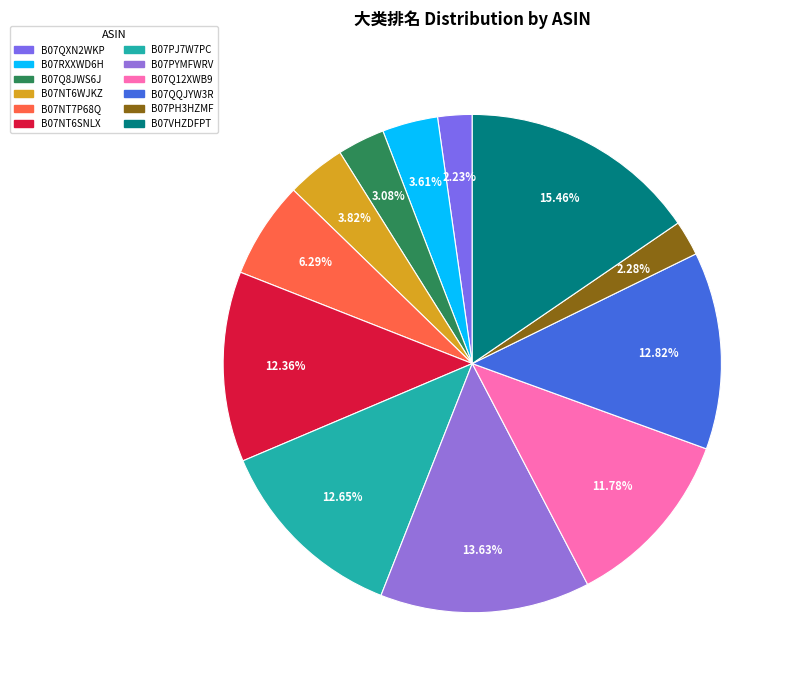

Rank the categories by value from lowest to highest.

B07QXN2WKP, B07PH3HZMF, B07Q8JWS6J, B07RXXWD6H, B07NT6WJKZ, B07NT7P68Q, B07Q12XWB9, B07NT6SNLX, B07PJ7W7PC, B07QQJYW3R, B07PYMFWRV, B07VHZDFPT